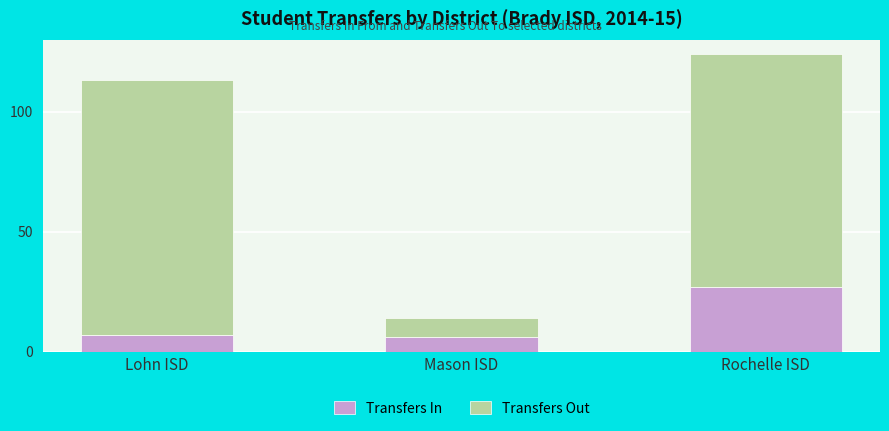

At which label does Transfers In reach its peak?

Rochelle ISD